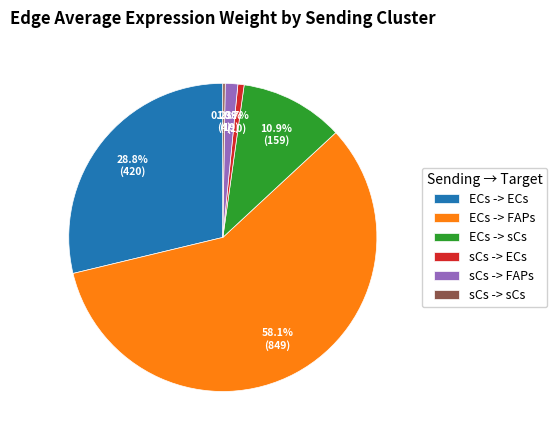

The ECs -> FAPs slice represents 64% of the pie. True or false?

False